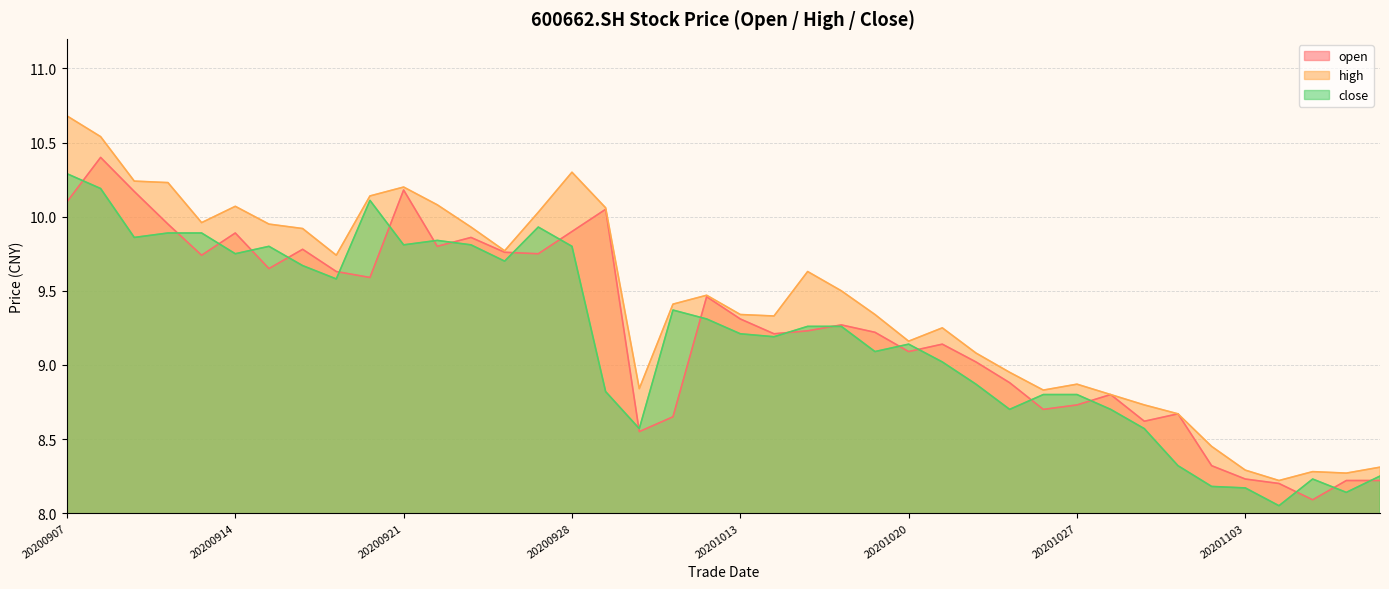

Reading left to right, what are all the values shown in this chart?

open: 20200907=10.1	20200908=10.4	20200909=10.2	20200910=9.9	20200911=9.7	20200914=9.9	20200915=9.7	20200916=9.8	20200917=9.6	20200918=9.6	20200921=10.2	20200922=9.8	20200923=9.9	20200924=9.8	20200925=9.8	20200928=9.9	20200929=10.1	20200930=8.6	20201009=8.7	20201012=9.5	20201013=9.3	20201014=9.2	20201015=9.2	20201016=9.3	20201019=9.2	20201020=9.1	20201021=9.1	20201022=9.0	20201023=8.9	20201026=8.7	20201027=8.7	20201028=8.8	20201029=8.6	20201030=8.7	20201102=8.3	20201103=8.2	20201104=8.2	20201105=8.1	20201106=8.2	20201109=8.2
high: 20200907=10.7	20200908=10.5	20200909=10.2	20200910=10.2	20200911=10.0	20200914=10.1	20200915=9.9	20200916=9.9	20200917=9.7	20200918=10.1	20200921=10.2	20200922=10.1	20200923=9.9	20200924=9.8	20200925=10.0	20200928=10.3	20200929=10.1	20200930=8.8	20201009=9.4	20201012=9.5	20201013=9.3	20201014=9.3	20201015=9.6	20201016=9.5	20201019=9.3	20201020=9.2	20201021=9.2	20201022=9.1	20201023=8.9	20201026=8.8	20201027=8.9	20201028=8.8	20201029=8.7	20201030=8.7	20201102=8.4	20201103=8.3	20201104=8.2	20201105=8.3	20201106=8.3	20201109=8.3
close: 20200907=10.3	20200908=10.2	20200909=9.9	20200910=9.9	20200911=9.9	20200914=9.8	20200915=9.8	20200916=9.7	20200917=9.6	20200918=10.1	20200921=9.8	20200922=9.8	20200923=9.8	20200924=9.7	20200925=9.9	20200928=9.8	20200929=8.8	20200930=8.6	20201009=9.4	20201012=9.3	20201013=9.2	20201014=9.2	20201015=9.3	20201016=9.3	20201019=9.1	20201020=9.1	20201021=9.0	20201022=8.9	20201023=8.7	20201026=8.8	20201027=8.8	20201028=8.7	20201029=8.6	20201030=8.3	20201102=8.2	20201103=8.2	20201104=8.1	20201105=8.2	20201106=8.1	20201109=8.2